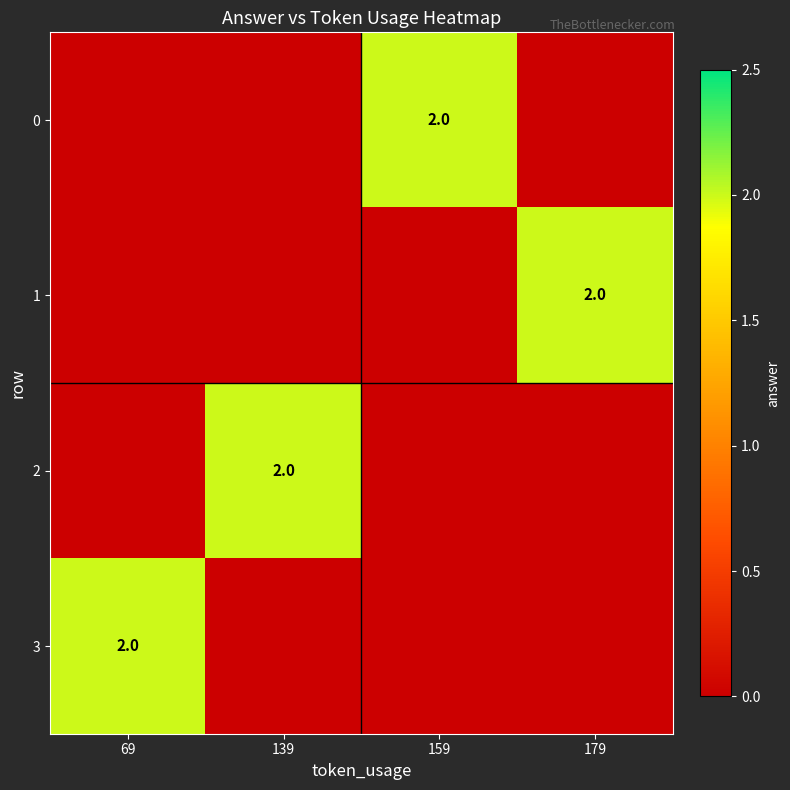

How many positive values does the 2 series have?

1